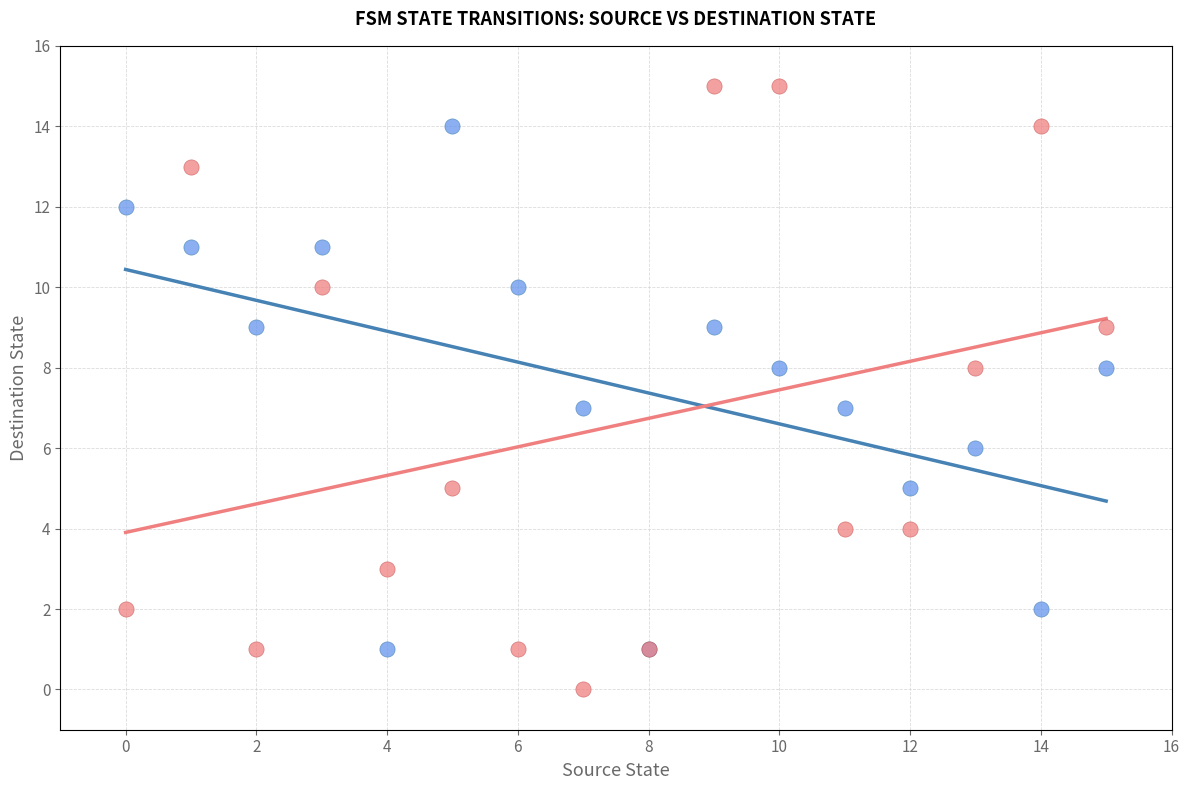

Which series contains the highest Y value?

Input: b